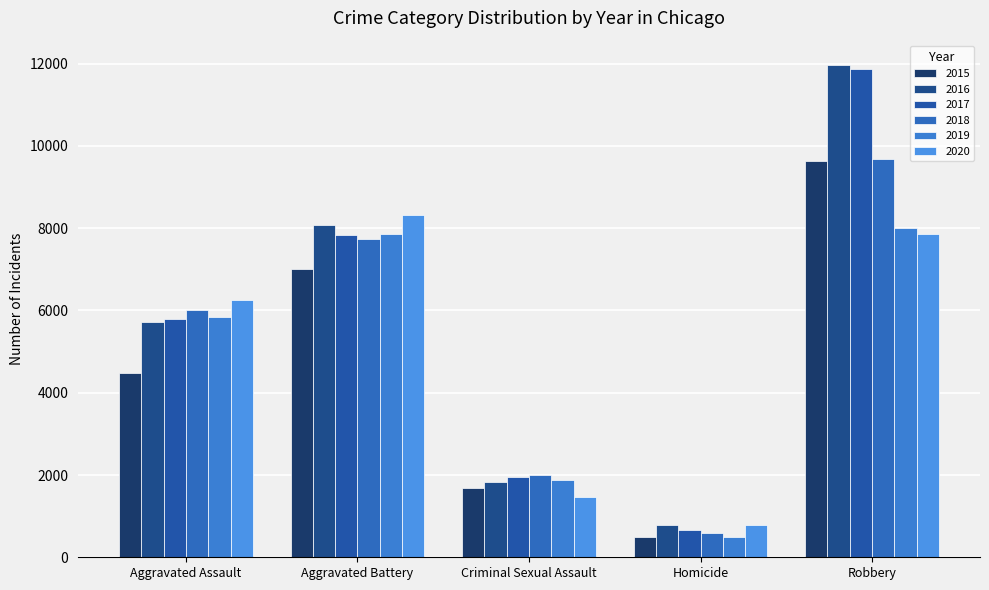

The 2019 series shows 1888 at Criminal Sexual Assault. True or false?

True